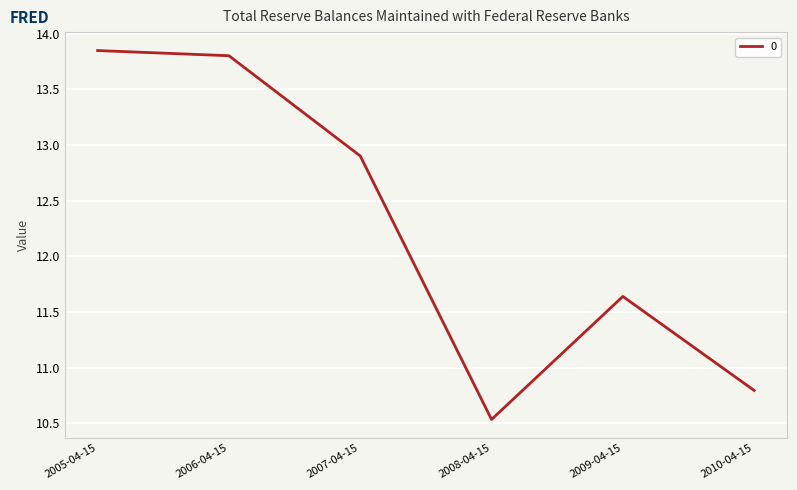

What position from the right is 2005-04-15?

6